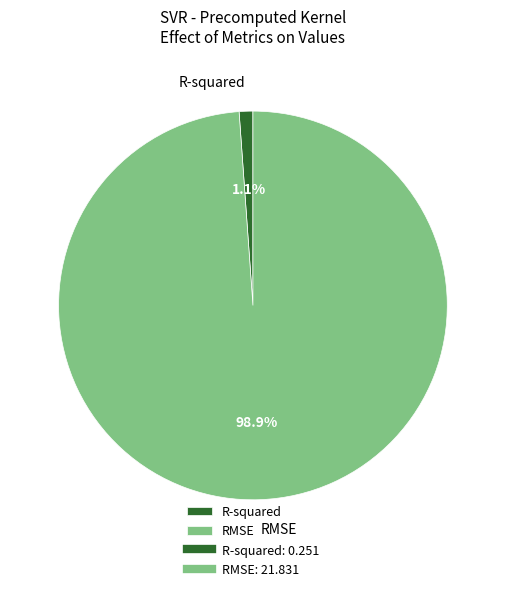

What percentage is the RMSE slice, to the nearest percent?

99%